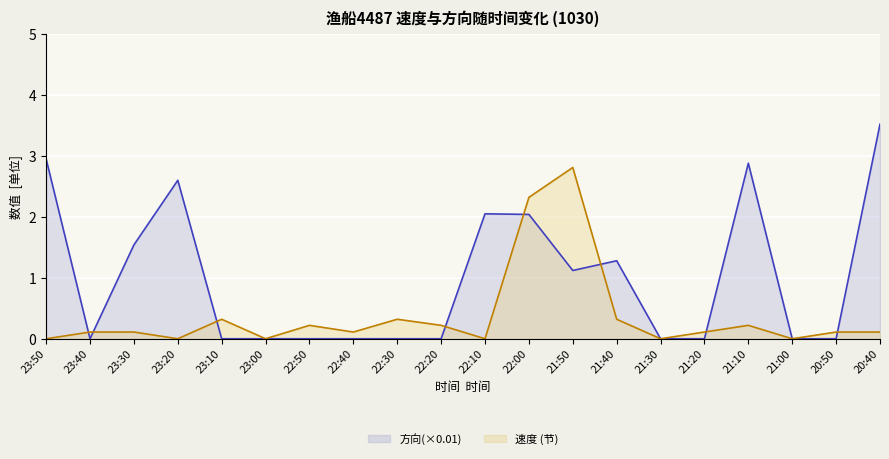

At which label is 方向(×0.01) closest to 1?

21:50